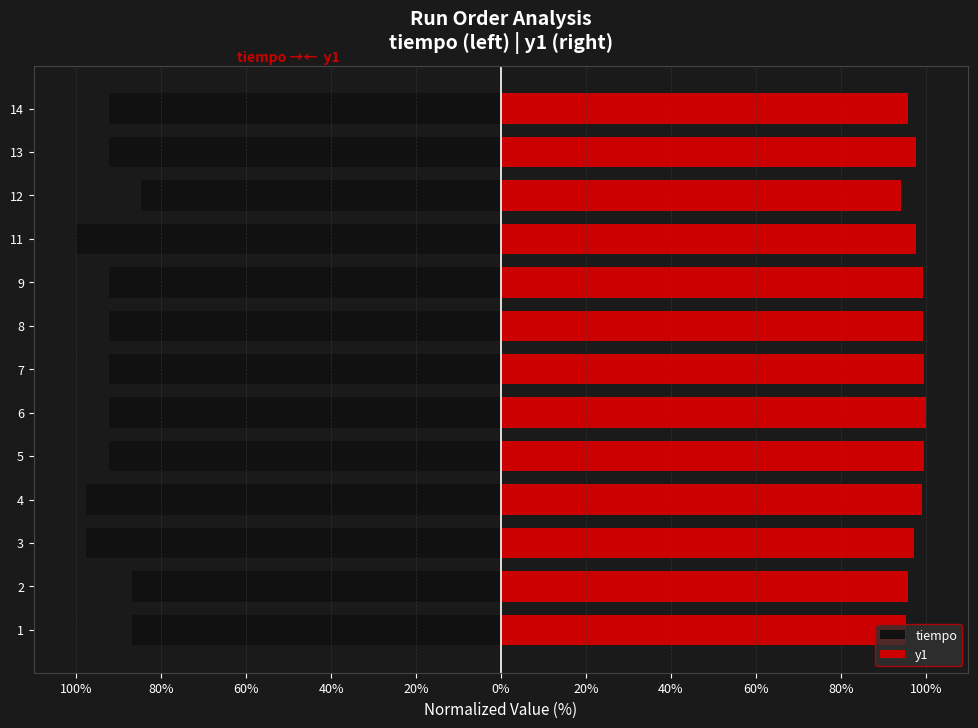

What is the lowest value of the y1 series?

94.1